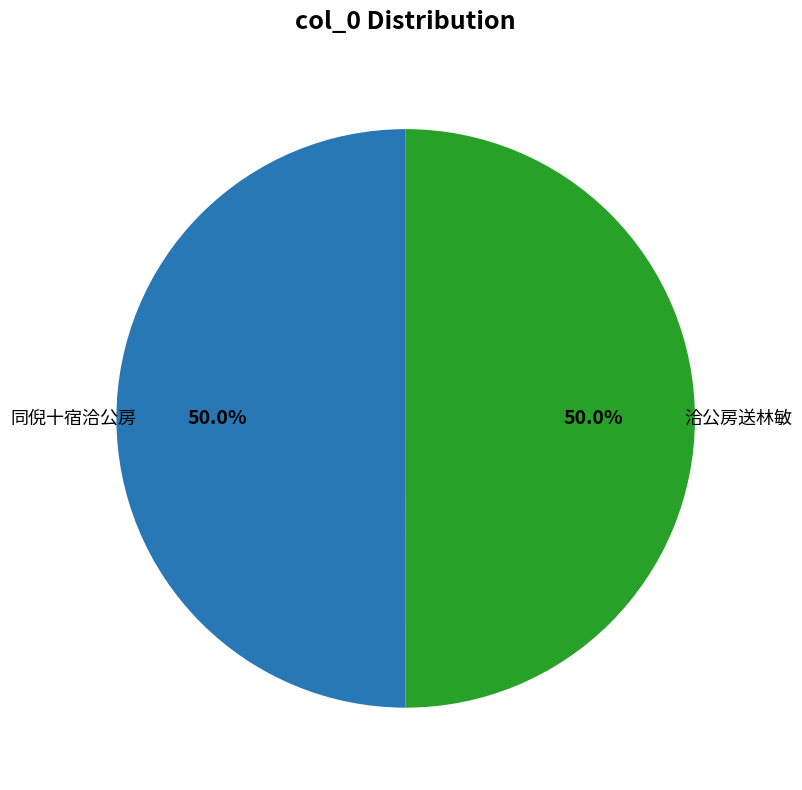

Which category has the smallest portion of the pie?

同倪十宿洽公房